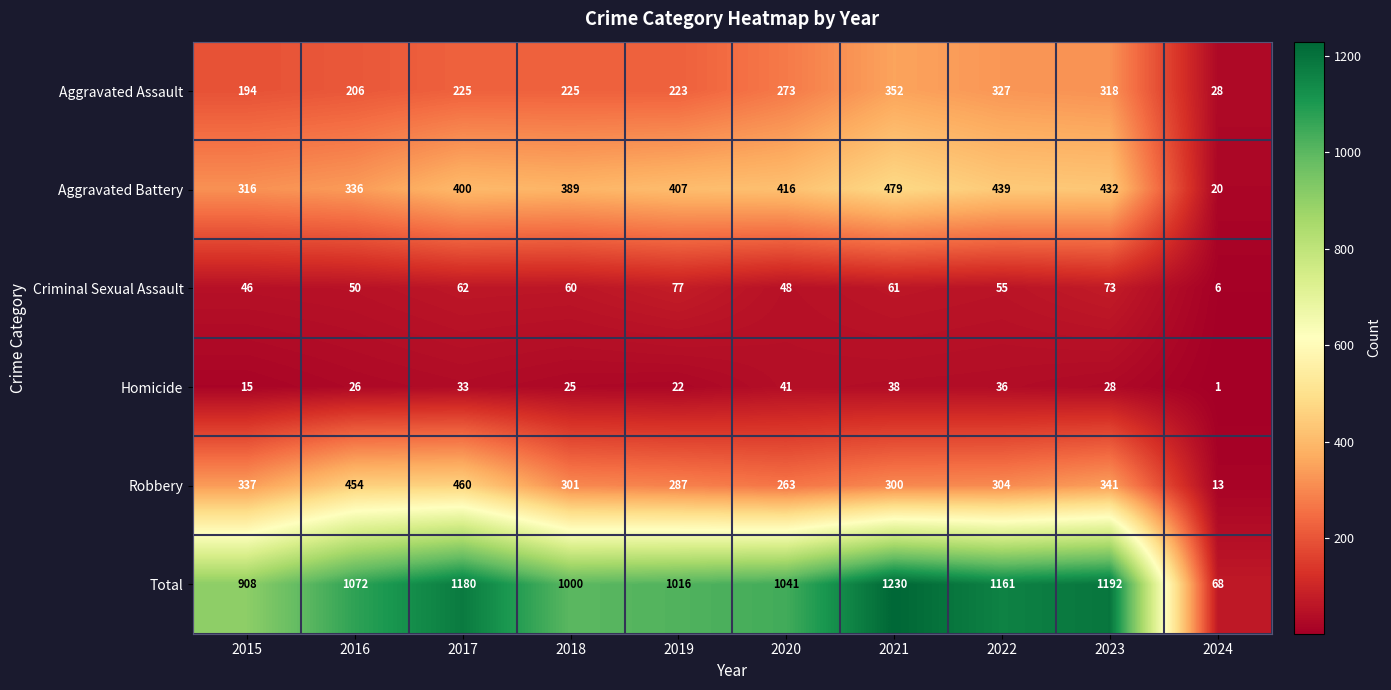

What is the approximate value of Total at 2022, to the nearest 100?

1200